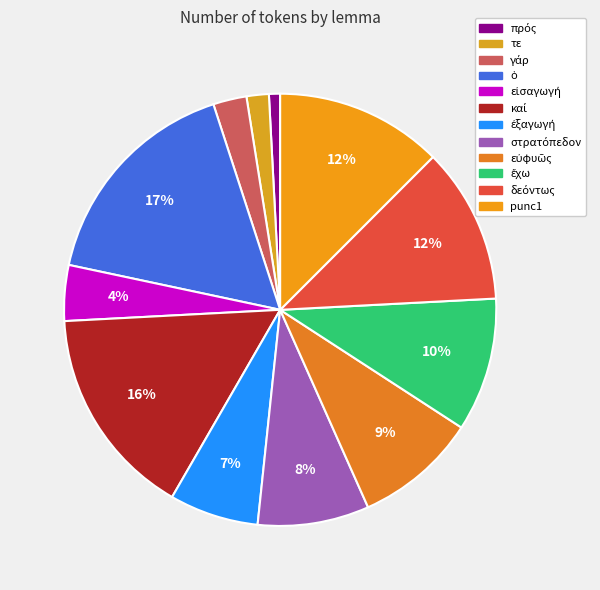

Which category has the smallest portion of the pie?

πρός